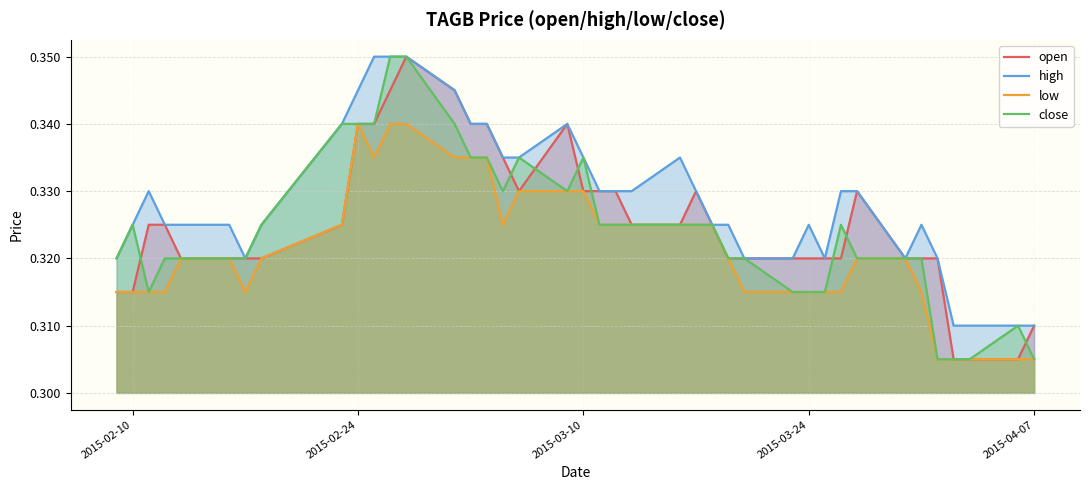

Which series has the largest total across all categories?

high